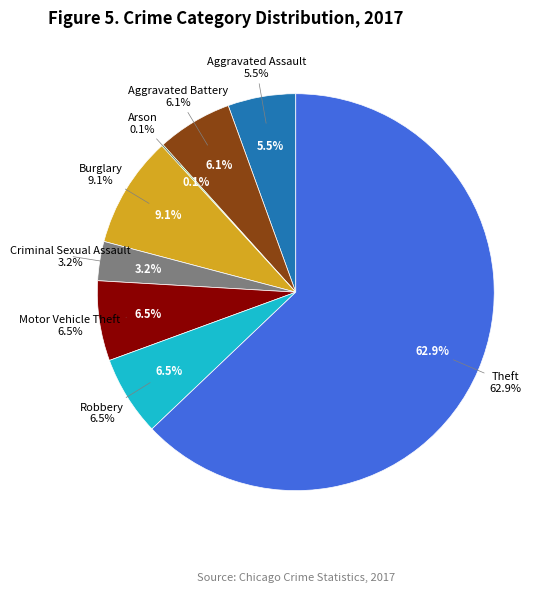

To the nearest percent, what is the difference between the largest and smallest slice percentages?

63%